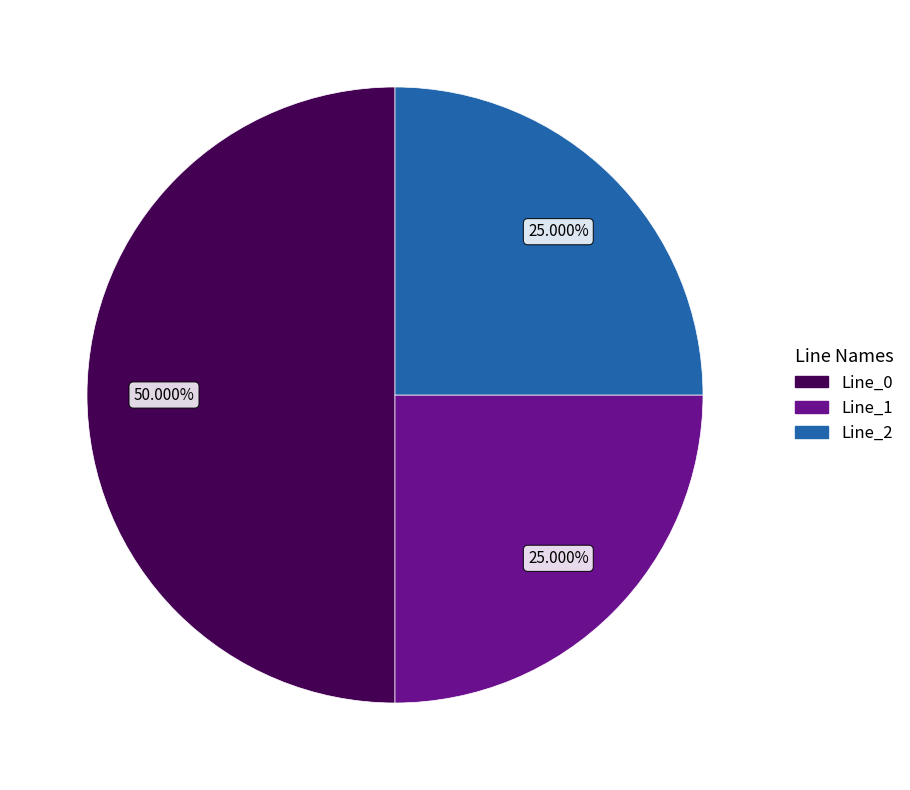

True or false: Line_2 accounts for 32% of the total.

False